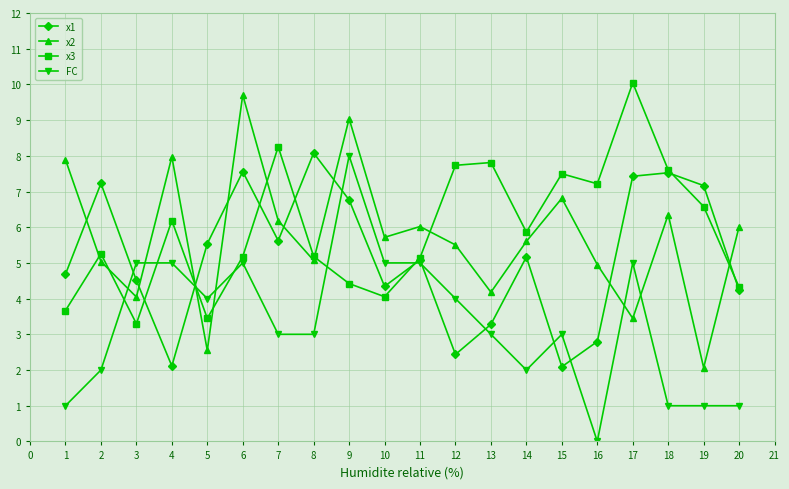

How many times do x3 and FC cross each other?

6